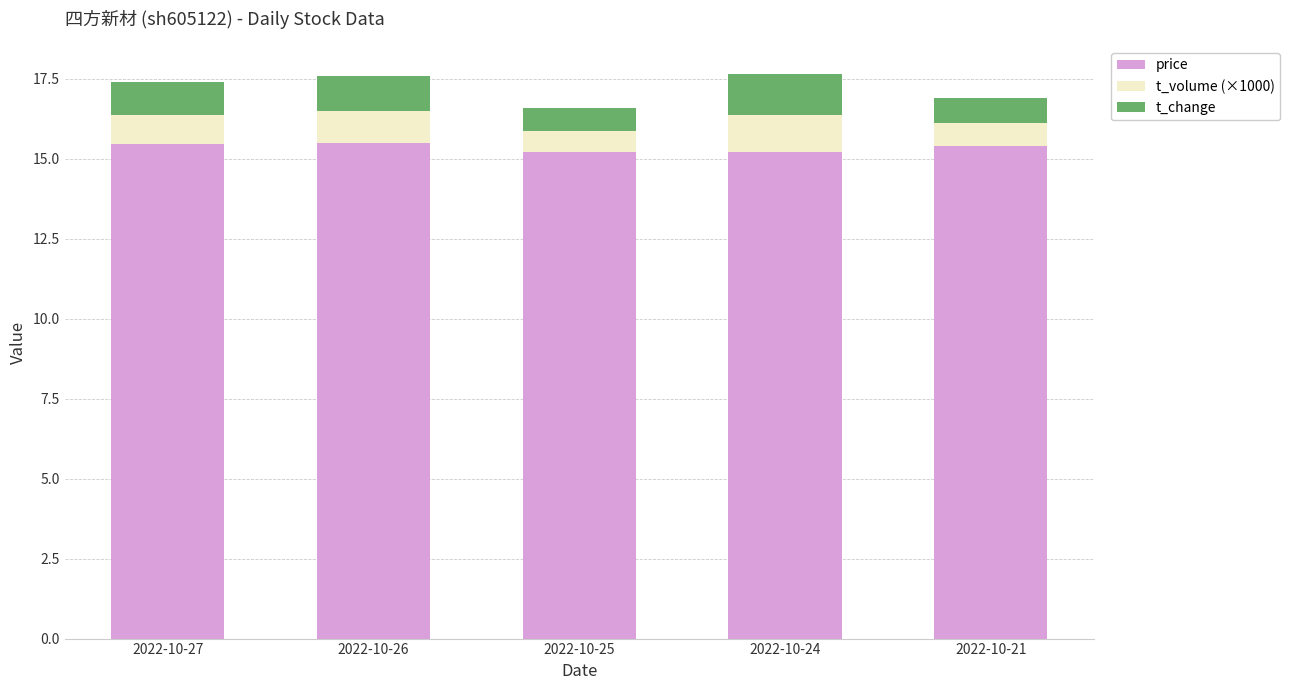

What is the sum of all price values?

76.7